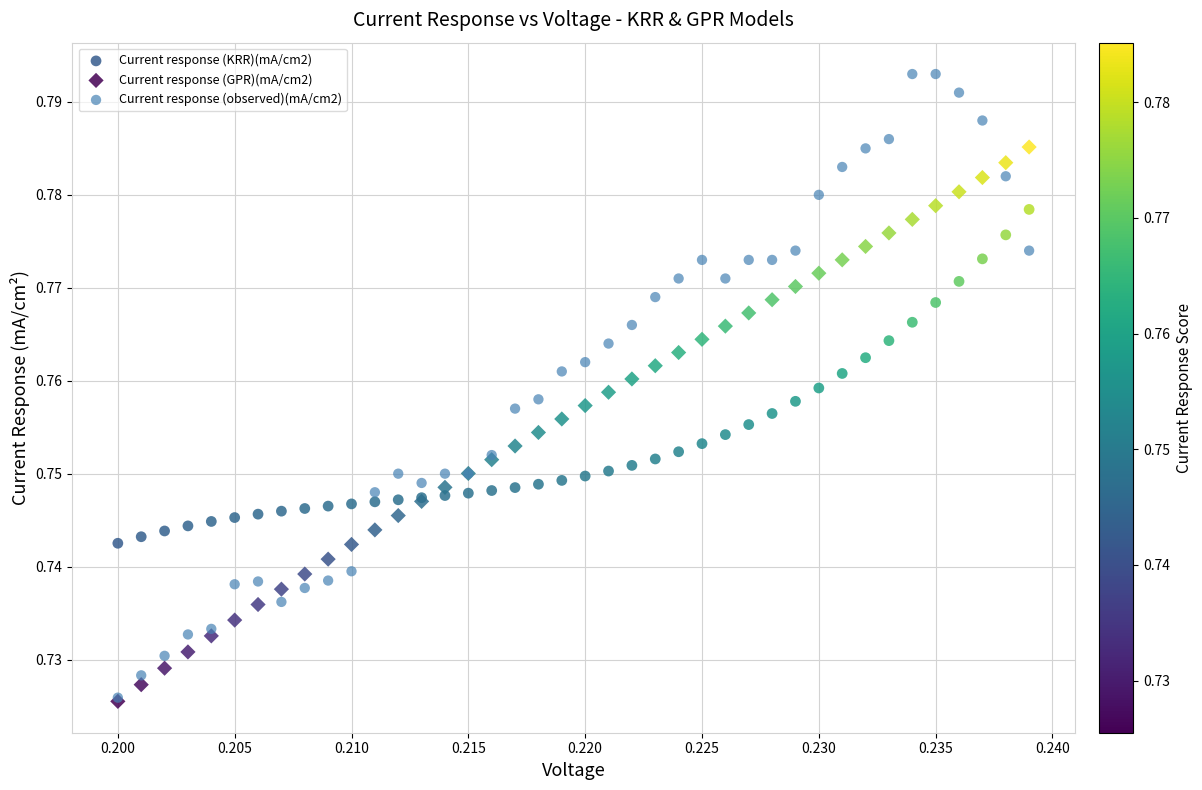

Which series has the largest Y range (max minus min)?

Current response (observed)(mA/cm2)